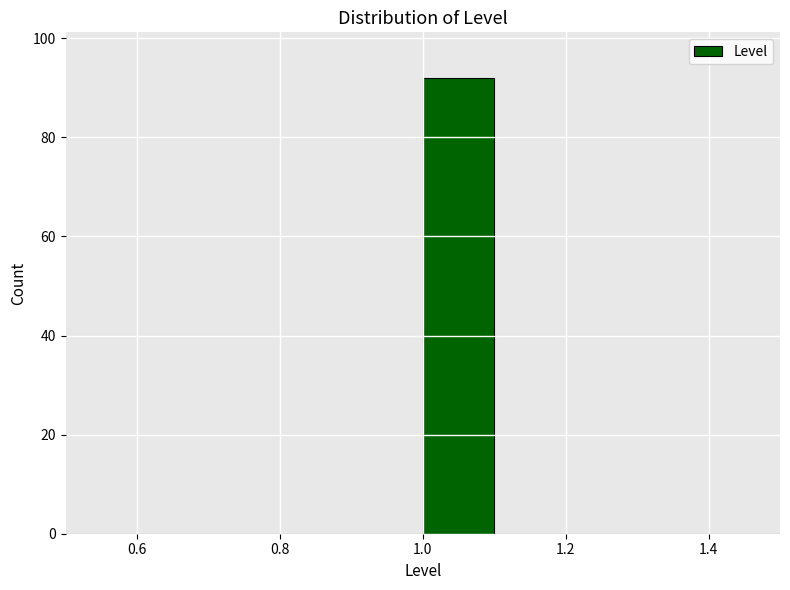

Reading left to right, list every bar in this chart as the range it spans on the x-axis followed by its height. The values are not printed on the chart, so give them approximately, as read against the axis.

0.5 to 0.6: 0
0.6 to 0.7: 0
0.7 to 0.8: 0
0.8 to 0.9: 0
0.9 to 1.0: 0
1.0 to 1.1: 92
1.1 to 1.2: 0
1.2 to 1.3: 0
1.3 to 1.4: 0
1.4 to 1.5: 0